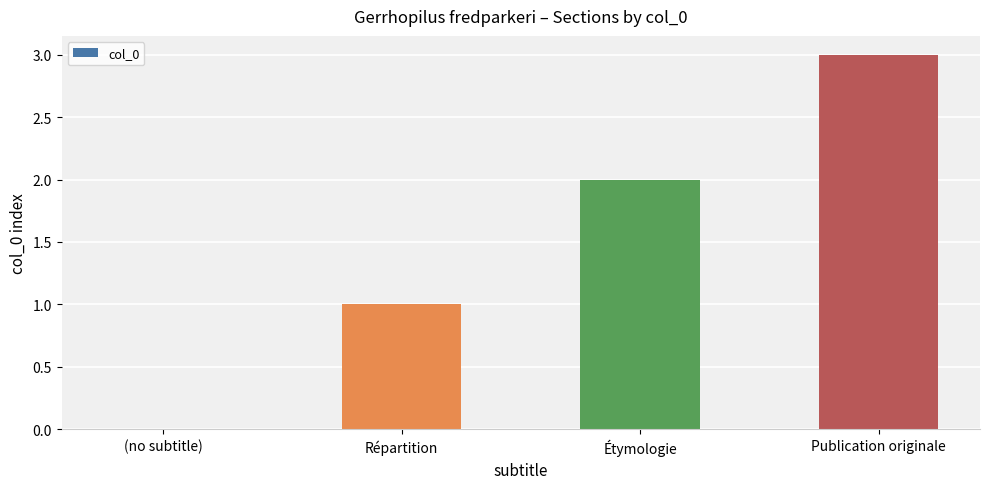

What is the sum of all values?

6